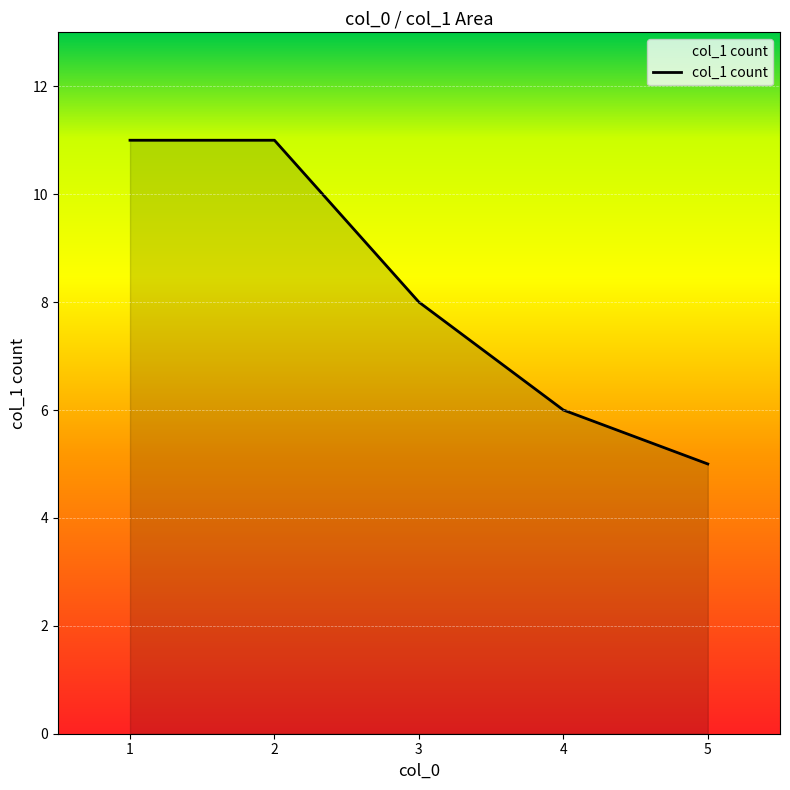

What is the sum of all values?

41